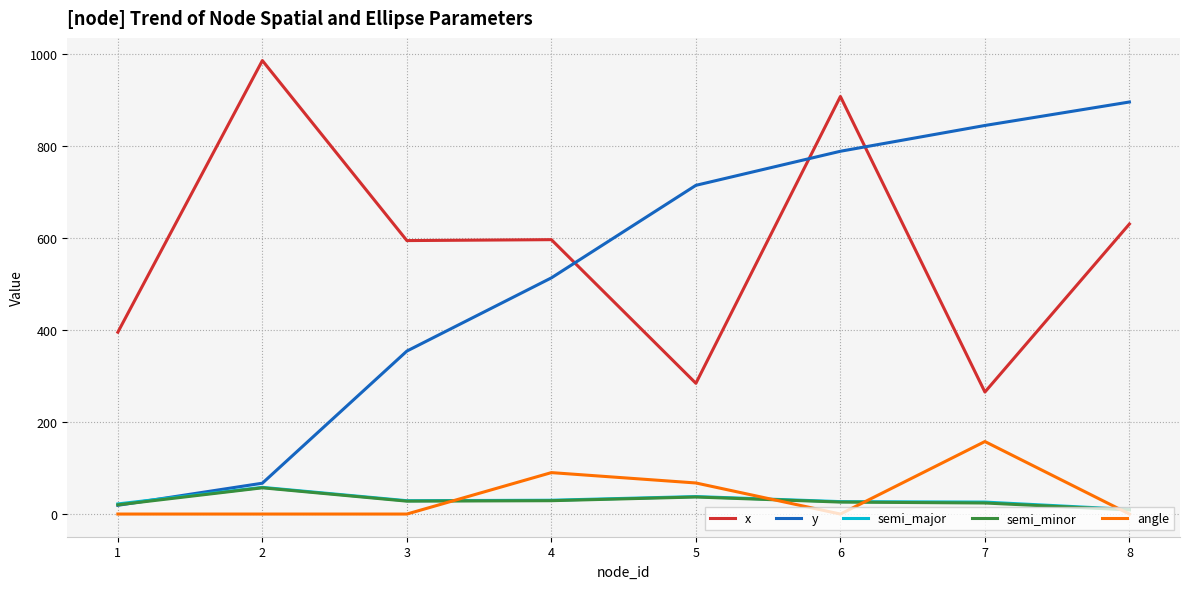

Is the value of semi_major at 1 greater than the value of angle at 8?

Yes